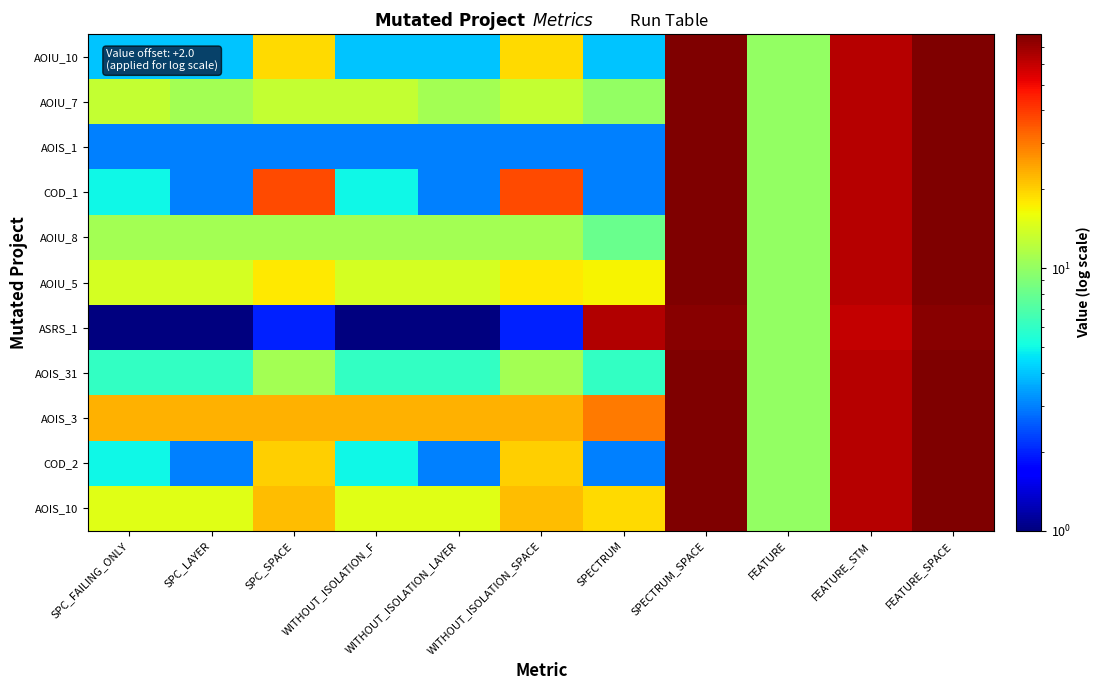

Which category has the highest value across all series?

SPECTRUM_SPACE